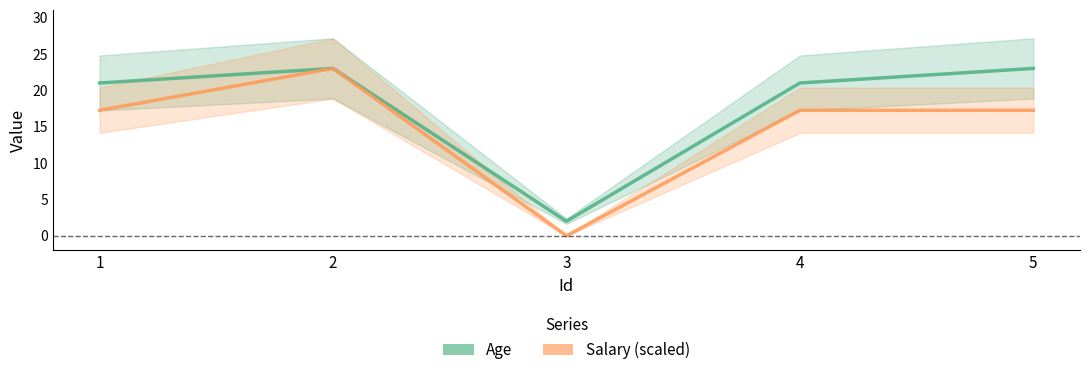

What is the greatest value displayed?

23.0